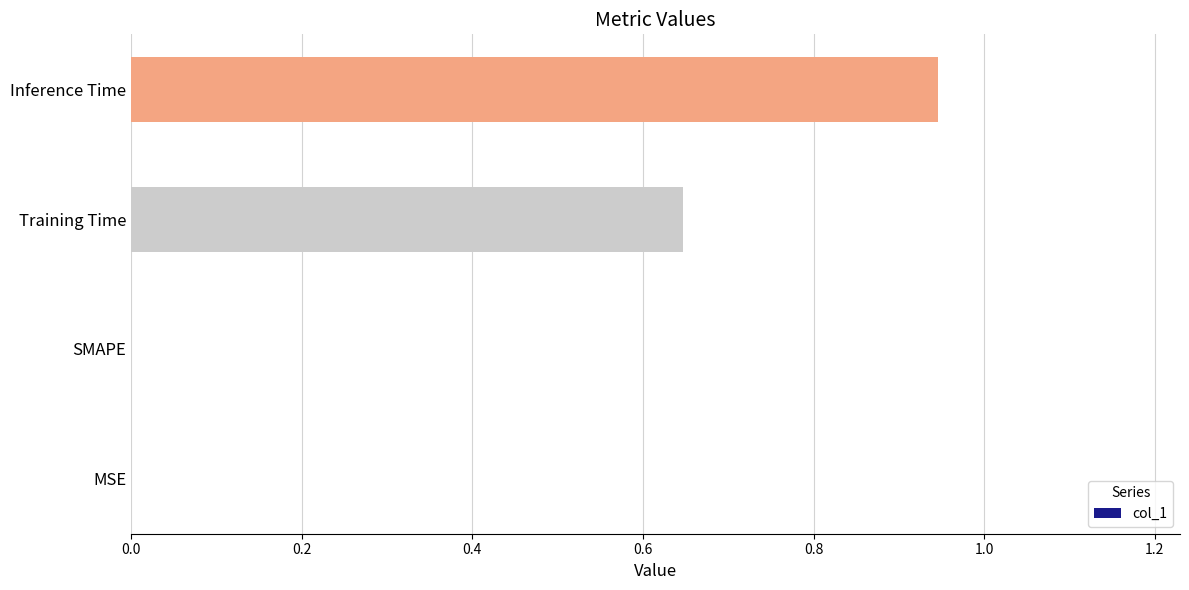

What is the sum of all values?

1.6